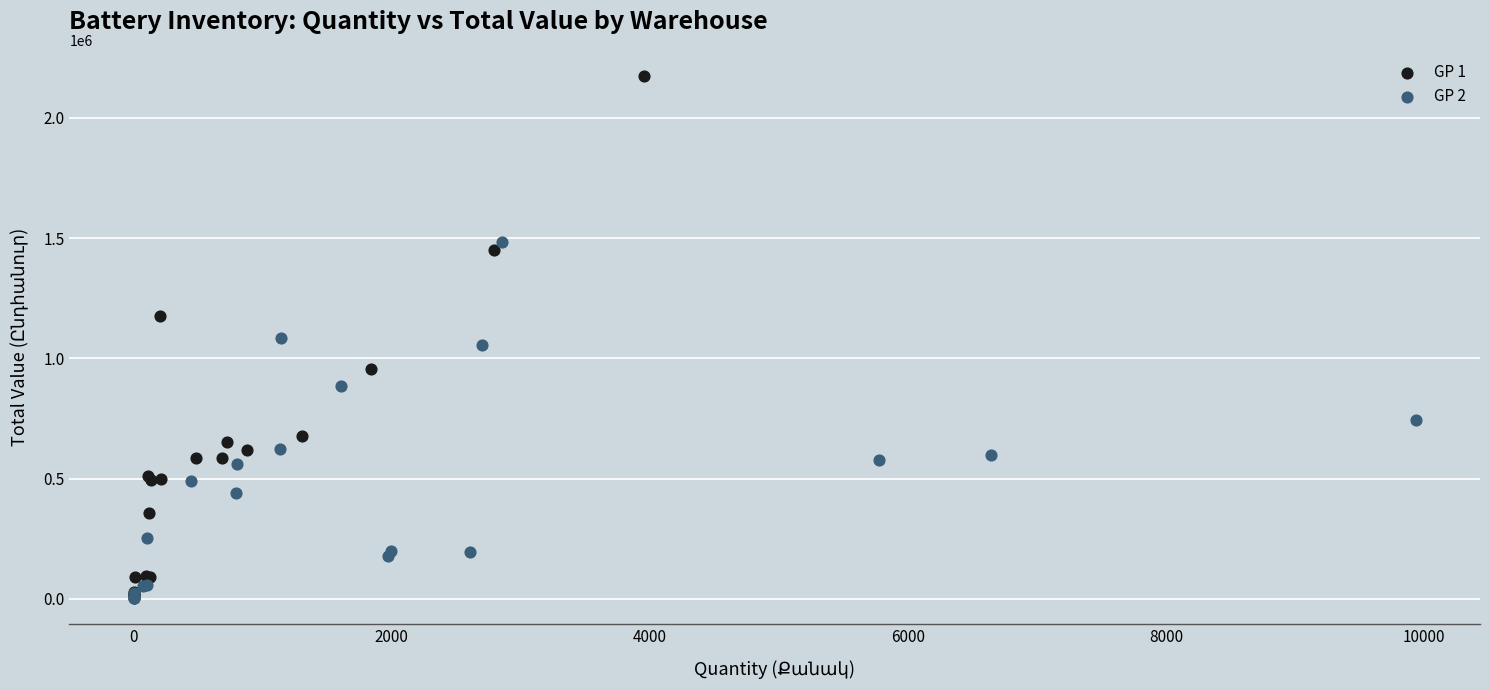

Which series reaches the maximum Y coordinate?

GP 1